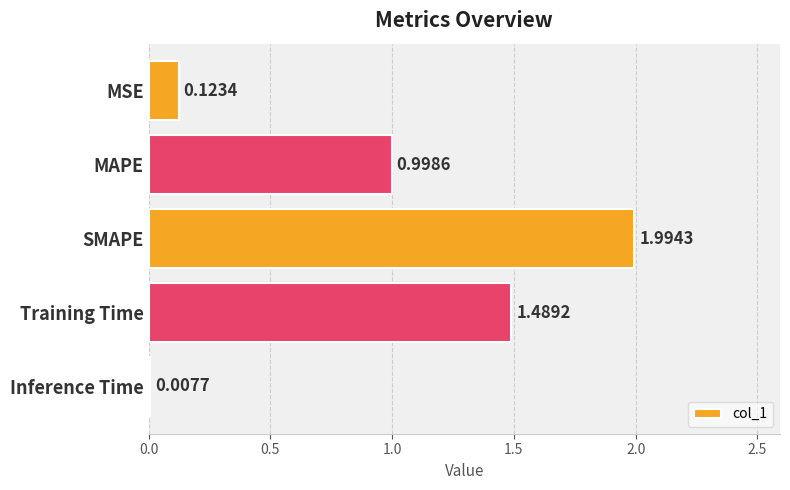

At which label is the value closest to 1?

MAPE